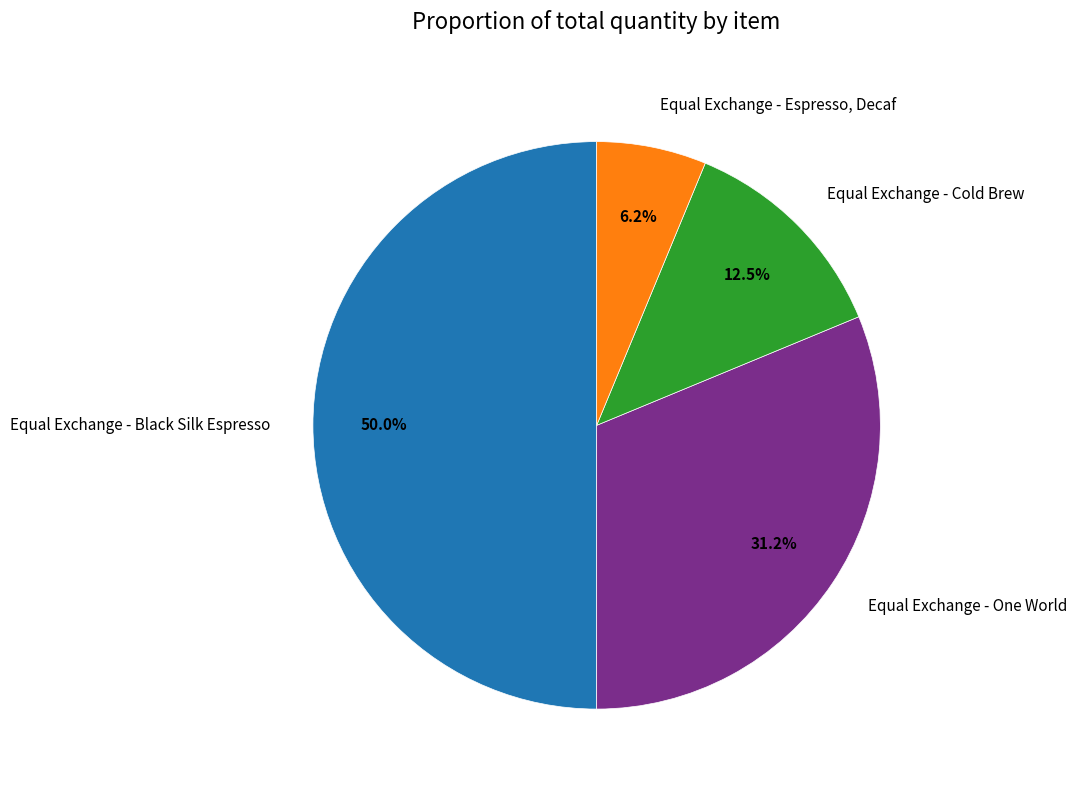

Which category has the smallest portion of the pie?

Equal Exchange - Espresso, Decaf